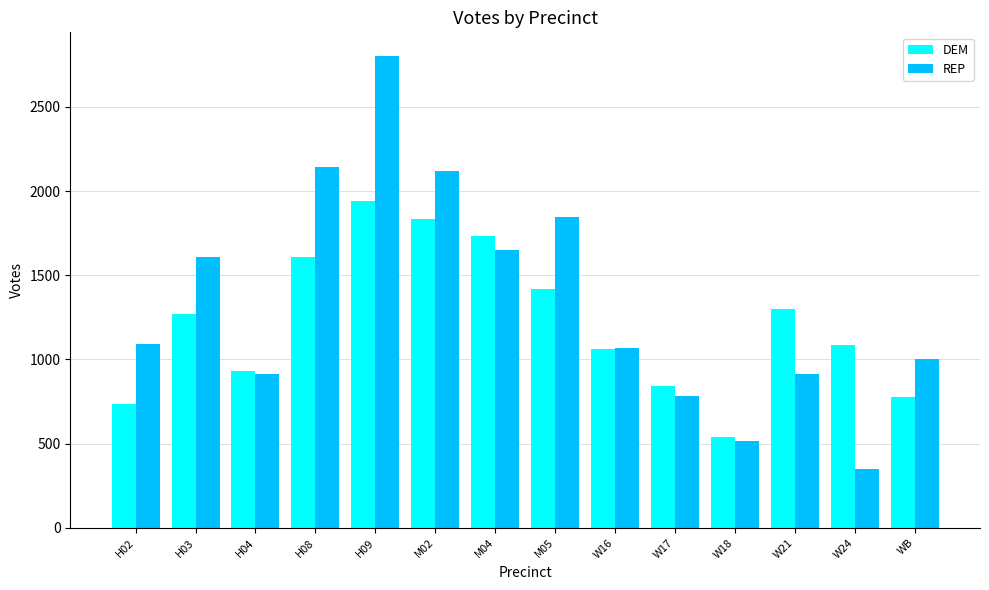

How many groups of bars are there?

14